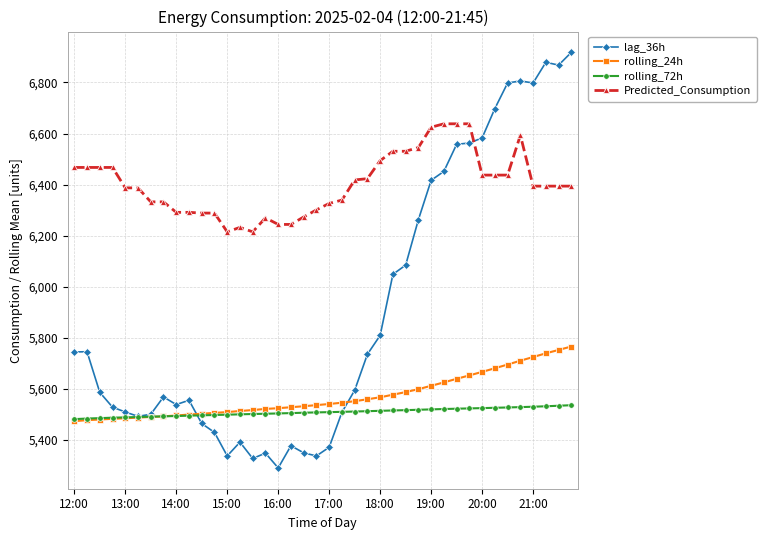

True or false: lag_36h has more than 0 interior local peaks.

True